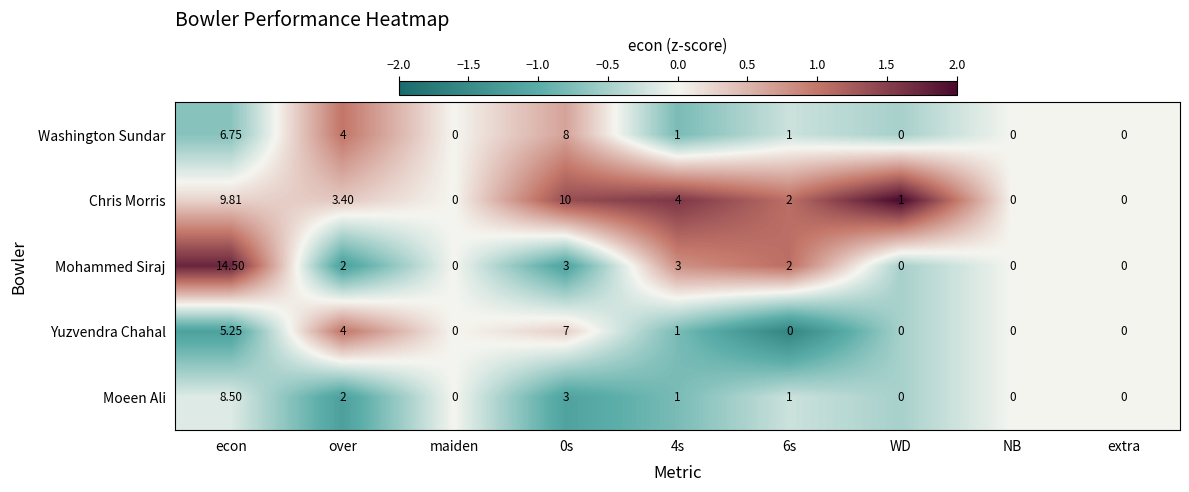

At which label does Washington Sundar first exceed 1?

econ